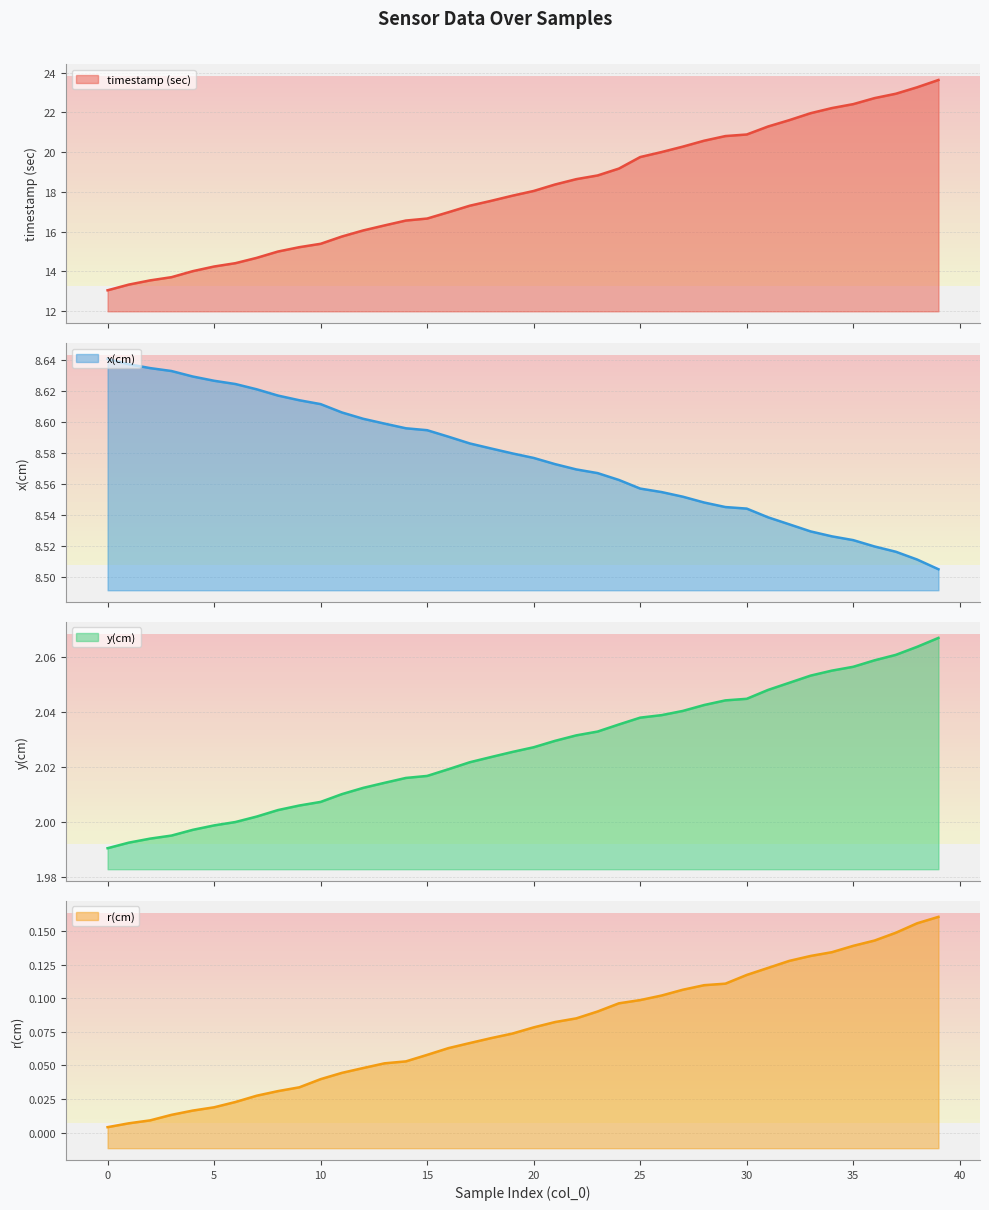

What is the value of the x(cm) point at the 23rd from the left?

8.6